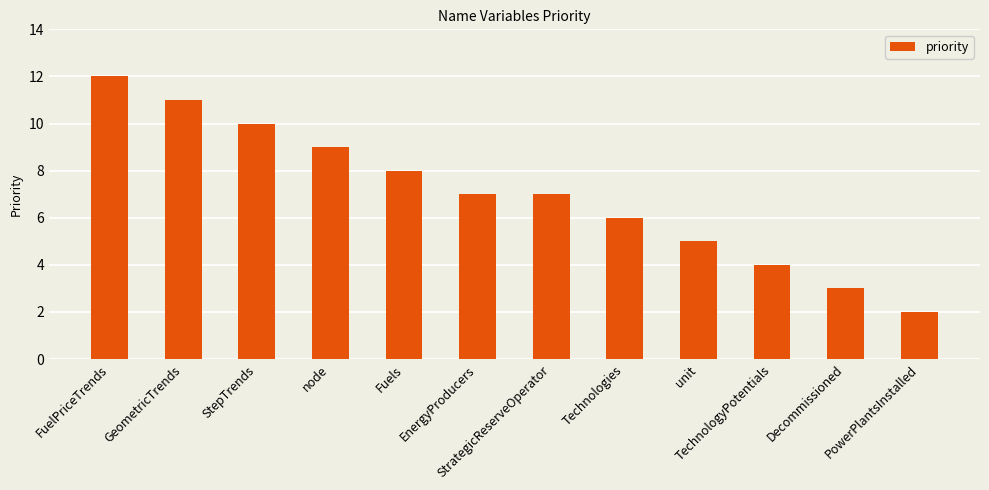

What is the maximum value shown in the chart?

12